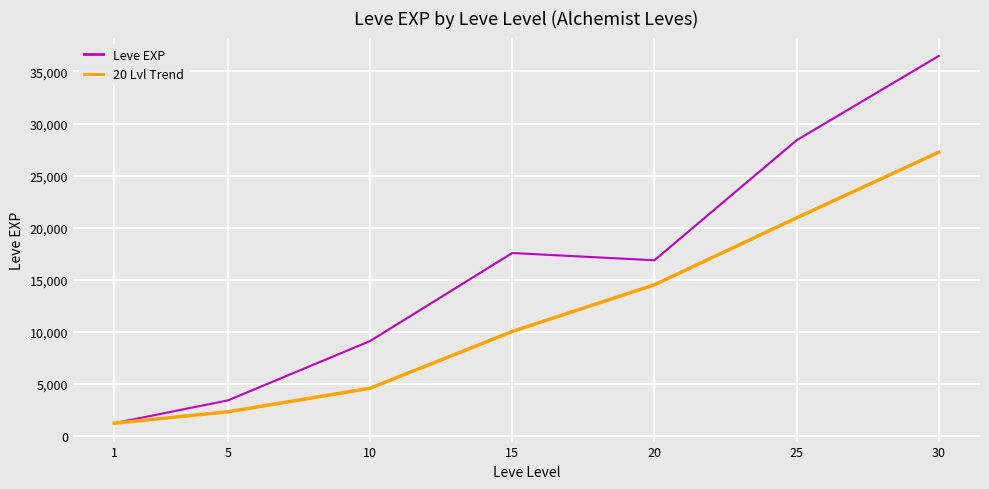

What is the total value across all series at 30?

63742.8